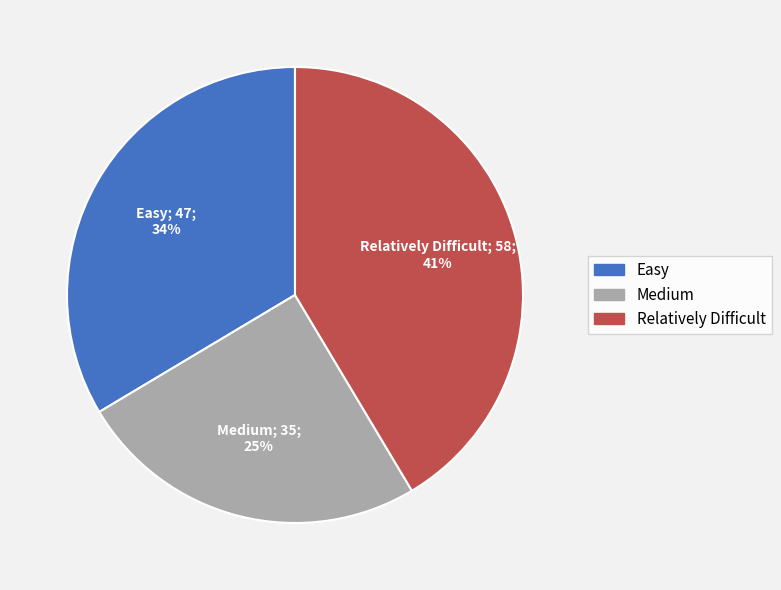

Combined, do Easy and Medium account for over 50%?

Yes